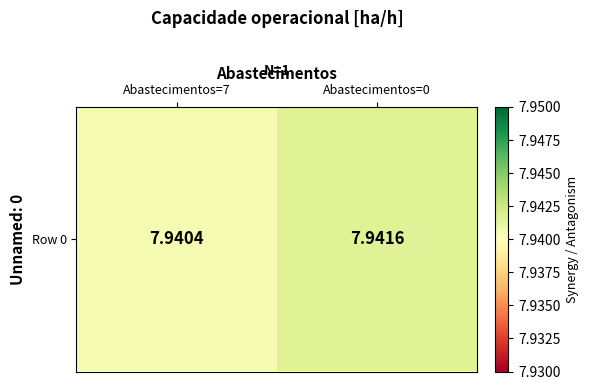

What is the approximate value at Abastecimentos=7?

7.9